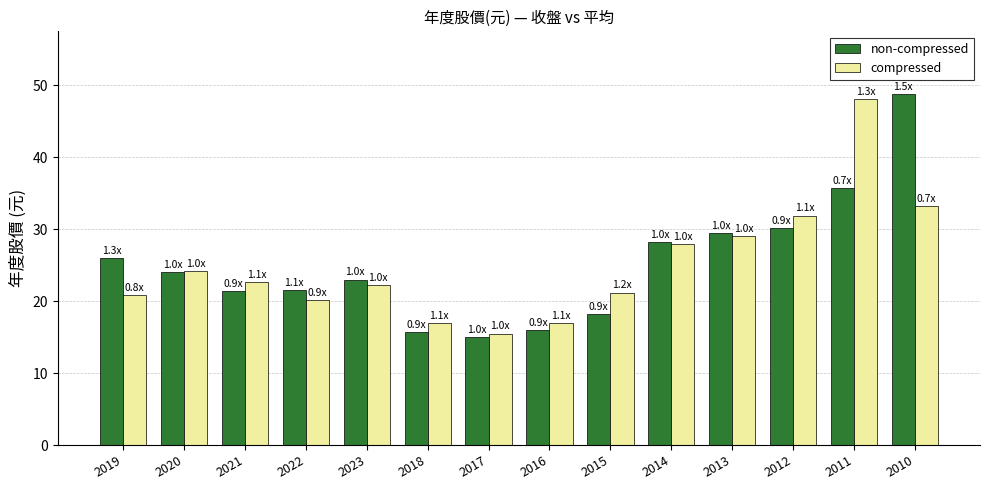

What is the maximum value for non-compressed?

48.8